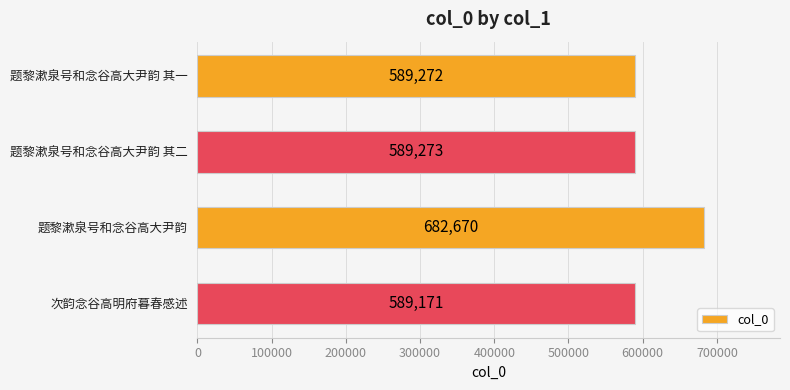

Reading top to bottom, list all the values displayed in this chart.

题黎漱泉号和念谷高大尹韵 其一=589272	题黎漱泉号和念谷高大尹韵 其二=589273	题黎漱泉号和念谷高大尹韵=682670	次韵念谷高明府暮春感述=589171